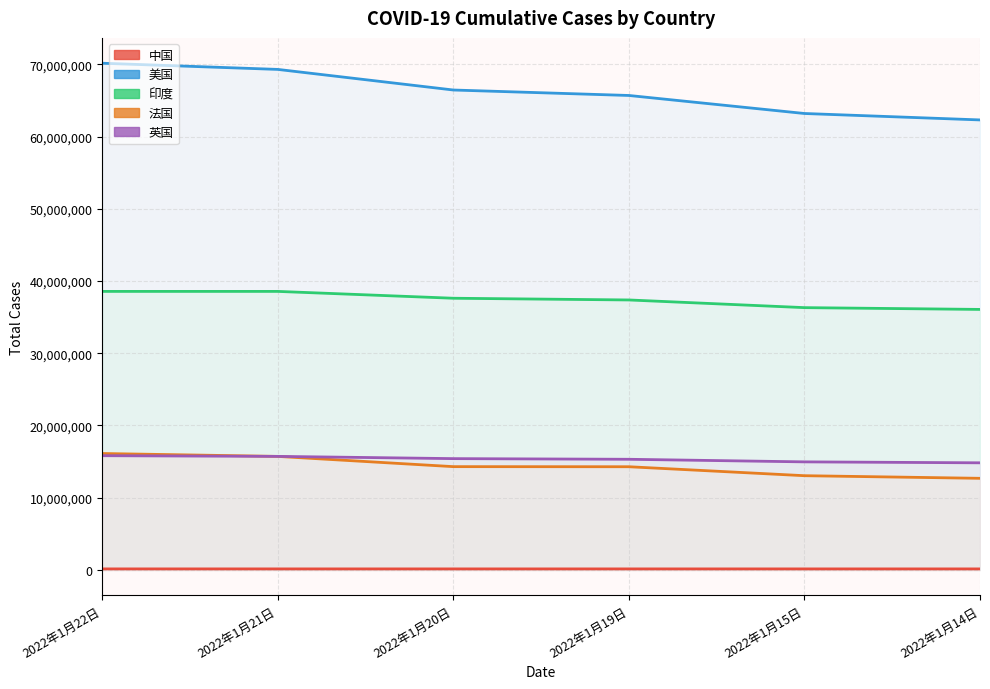

What is the smallest value displayed?

135569